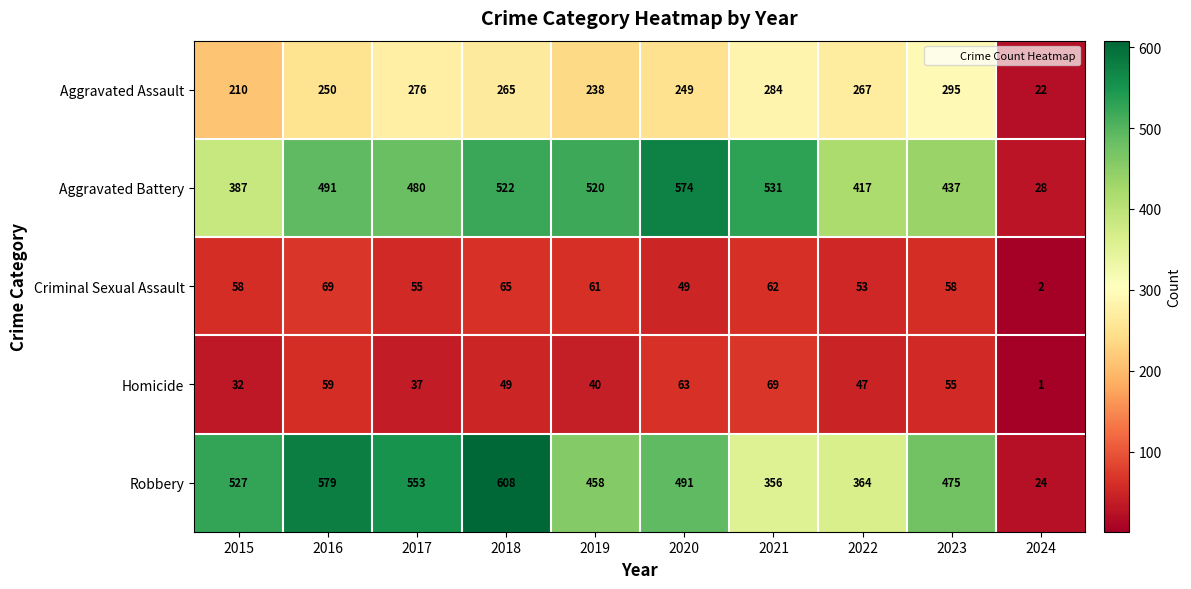

How many series are shown in this chart?

5